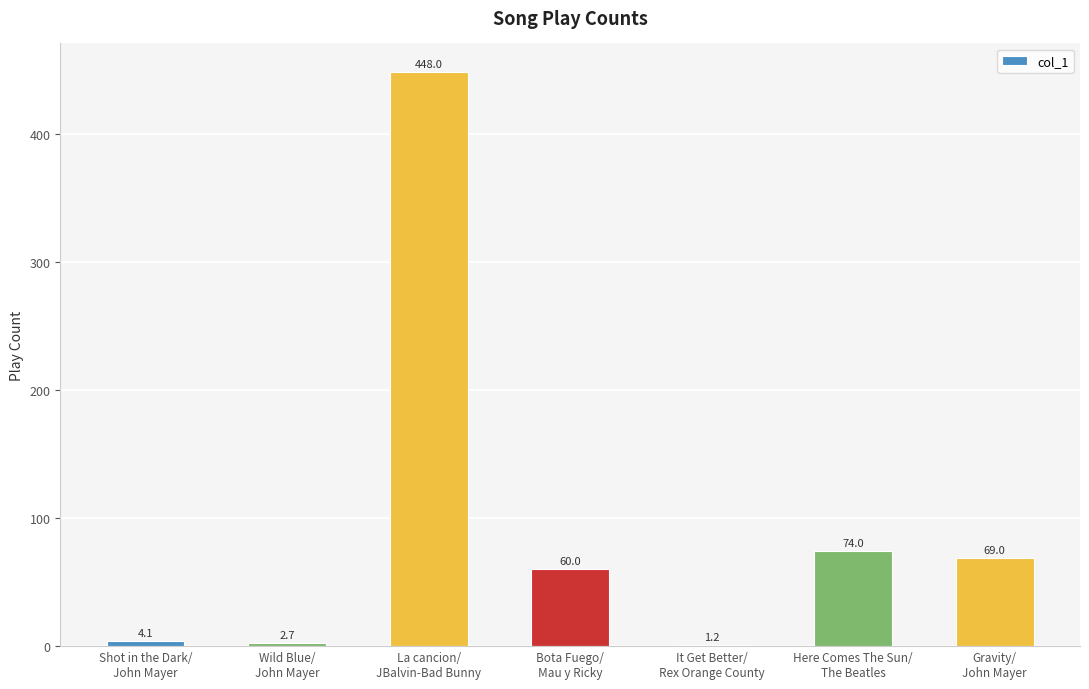

How many distinct data groups are displayed?

1